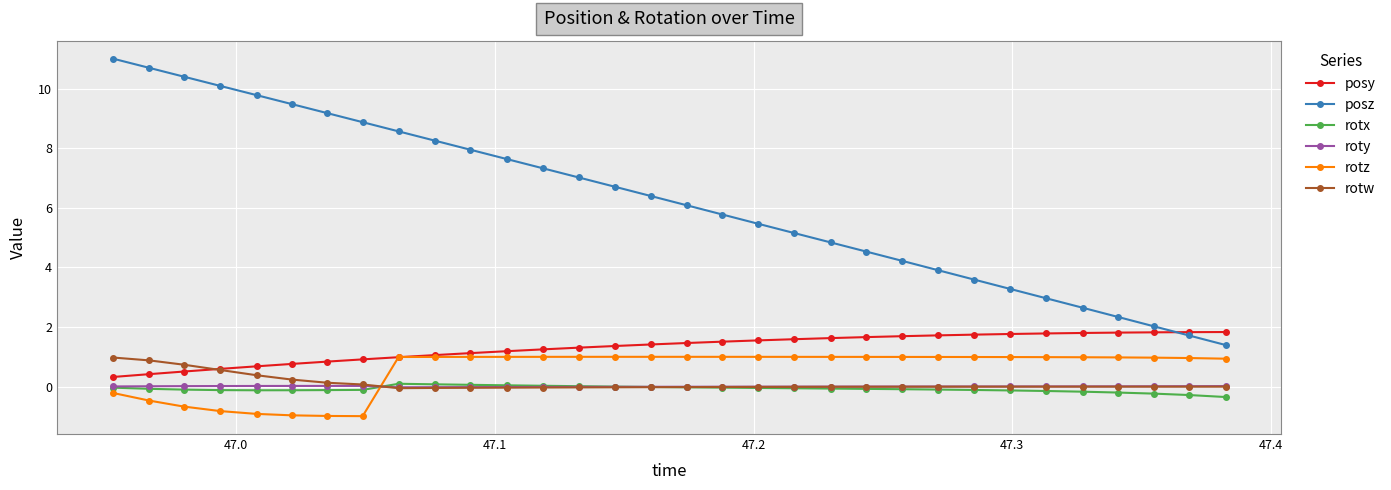

True or false: posz and rotz cross at least once.

False